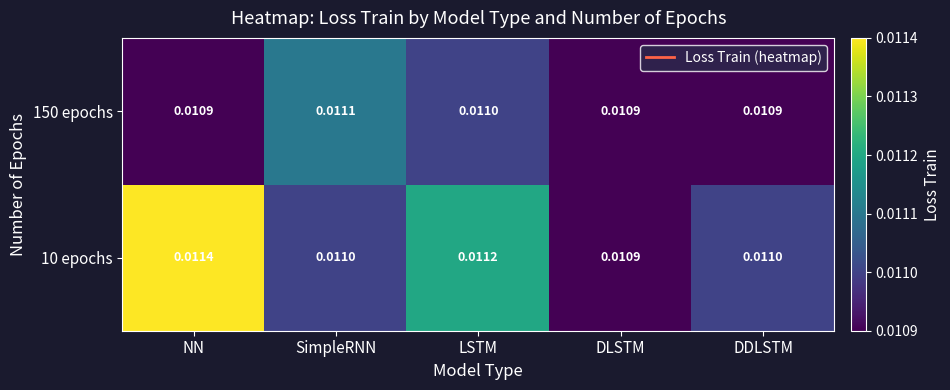

List the series in order of their peak value, highest first.

10 epochs, 150 epochs